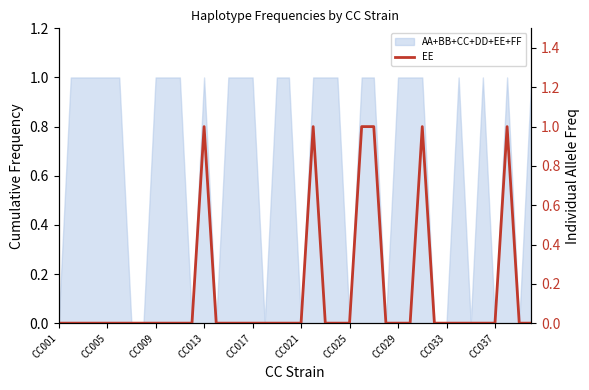

Where is the data nearest to the value 0?

CC001